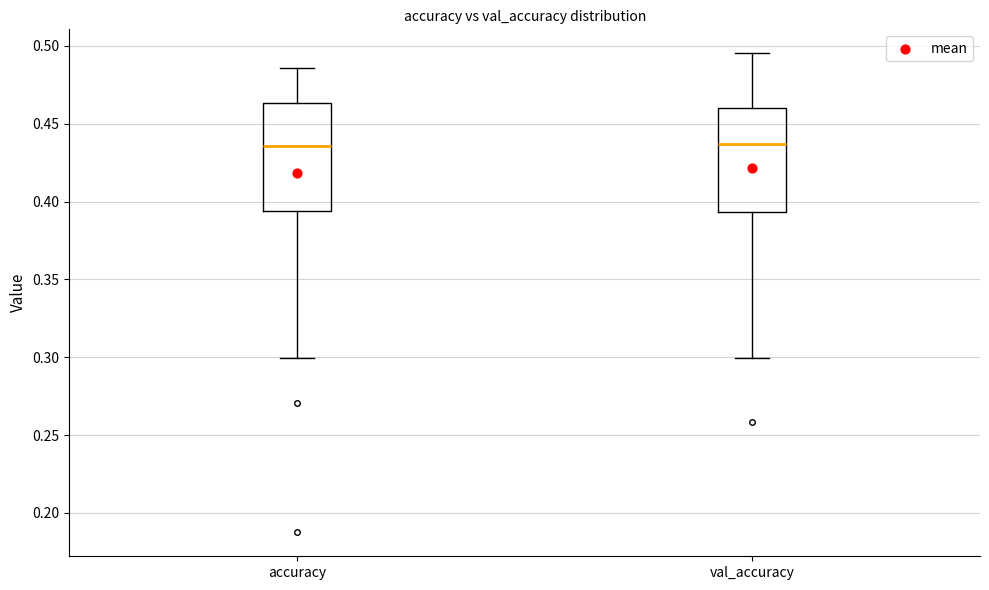

Reading left to right, read every box against the y-axis: the position of its median line, the range the box covers, and the ends of its whiskers. The values are not printed on the chart, so give them approximately, as read against the axis.

accuracy: median 0.435, box 0.395 to 0.465, whiskers 0.300 to 0.485
val_accuracy: median 0.435, box 0.395 to 0.460, whiskers 0.300 to 0.495